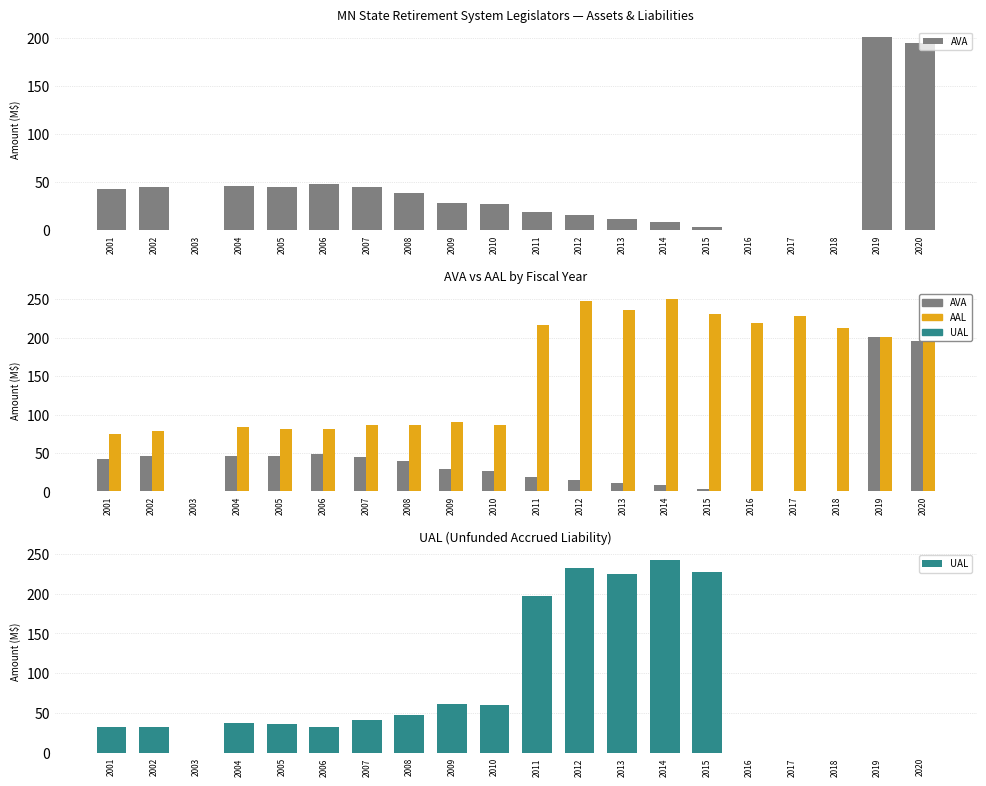

What is the value of the AAL bar at the 18th from the left?

213.0